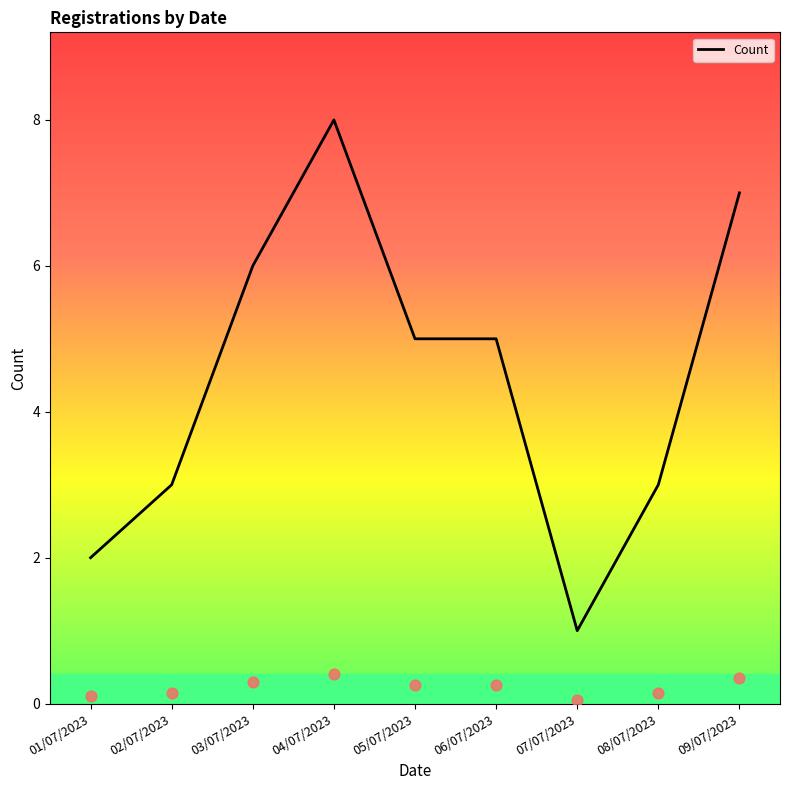

What is the change in value from 02/07/2023 to 05/07/2023?

+2